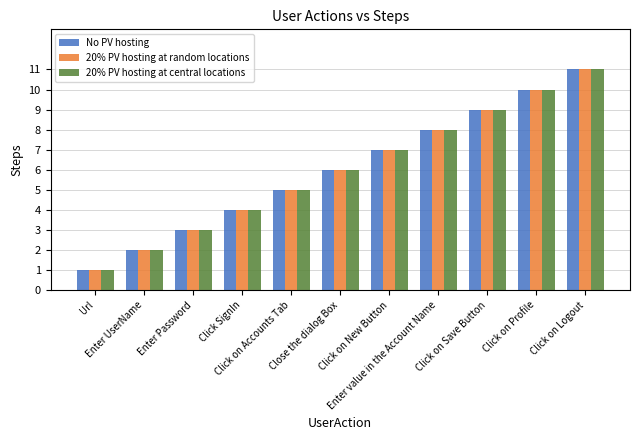

What is the sum of all 20% PV hosting at random locations values?

66